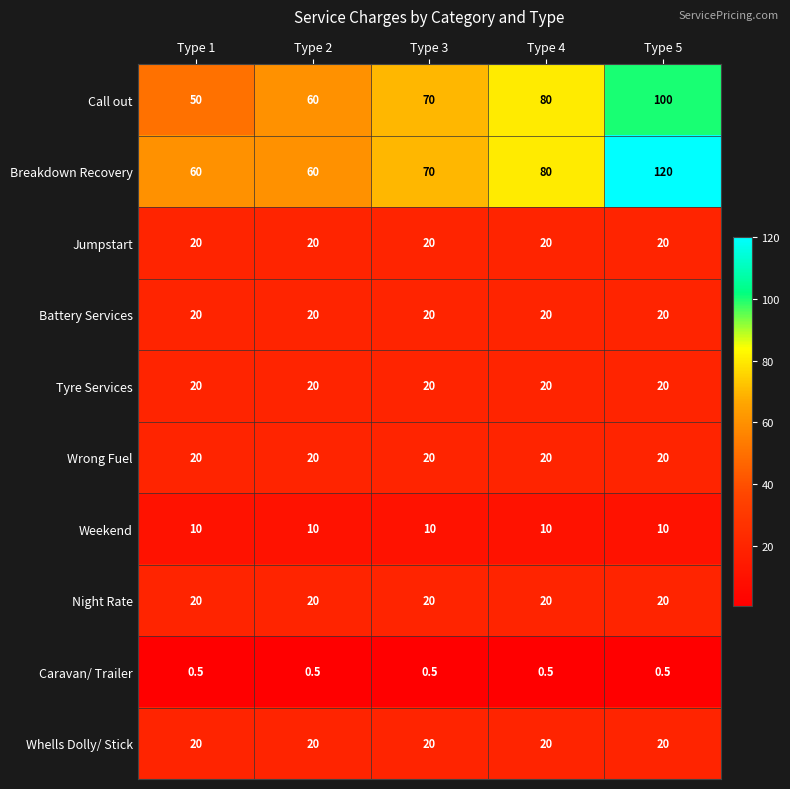

Between Type 1 and Type 2, which series saw the biggest shift?

Call out